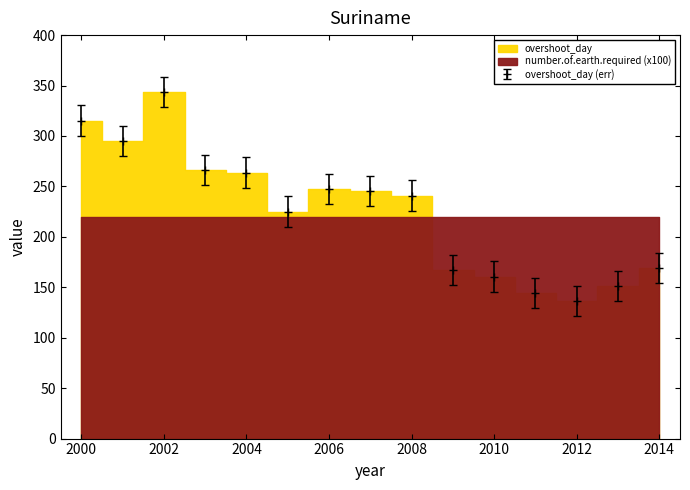

How many data points in overshoot_day (err) are above 240?

8